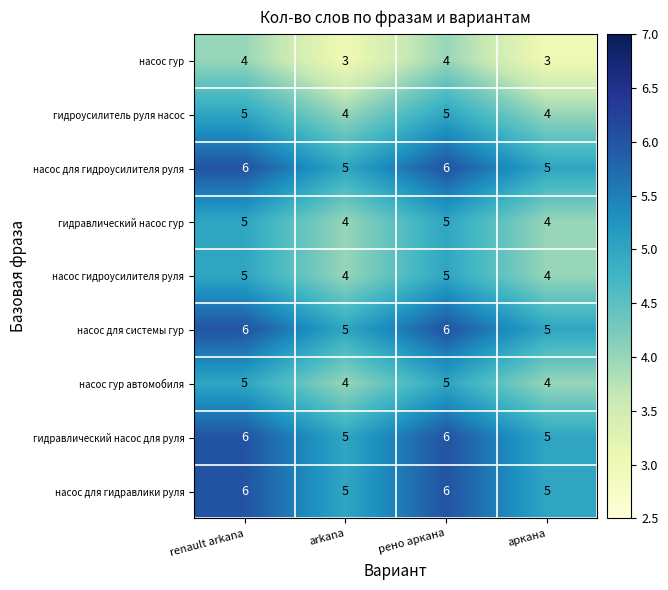

What is the average value of the насос для гидравлики руля series?

6